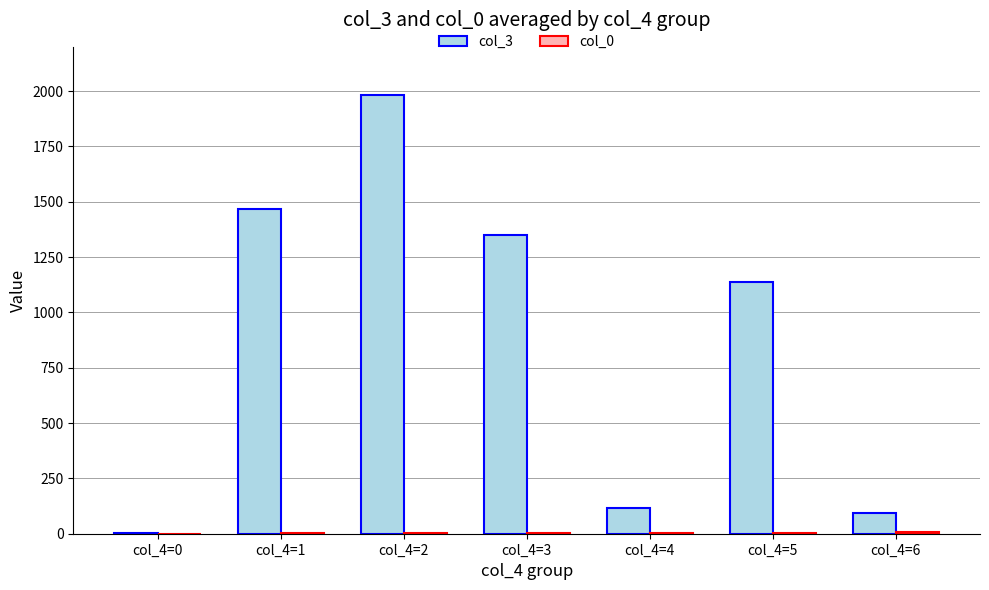

Are the bars horizontal?

No